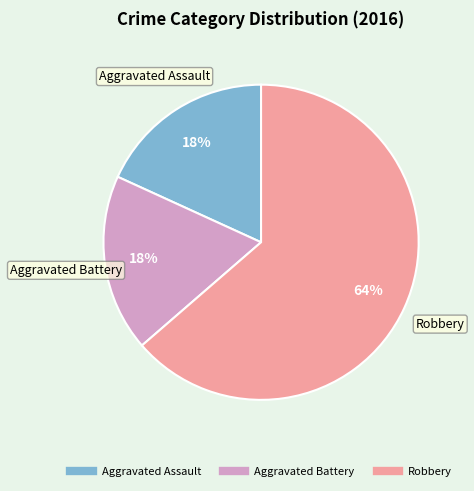

How many slices are in this pie chart?

3